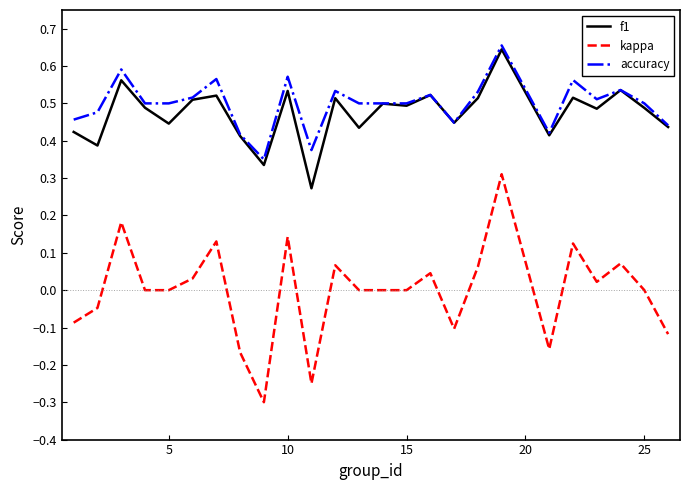

How many lines are shown in the chart?

3